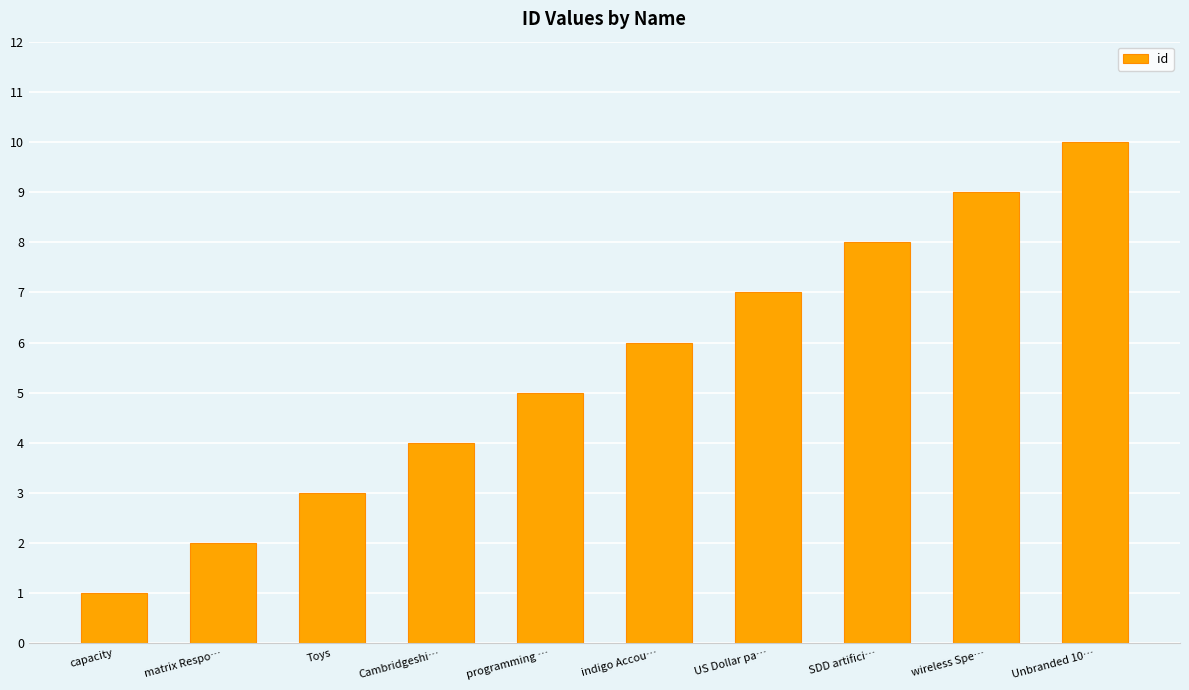

Which label corresponds to the smallest value in the chart?

capacity